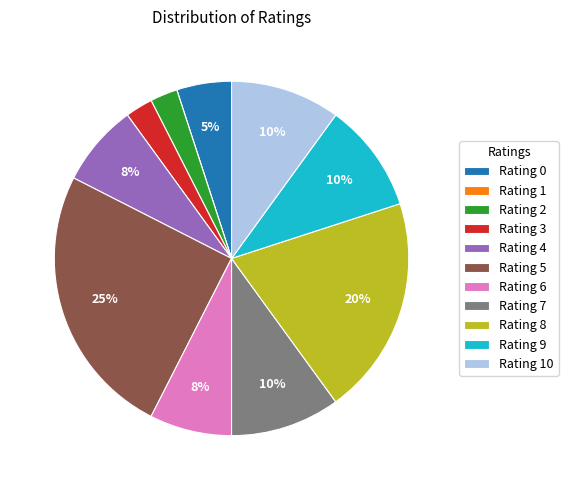

Is Rating 5 the majority of the pie?

No